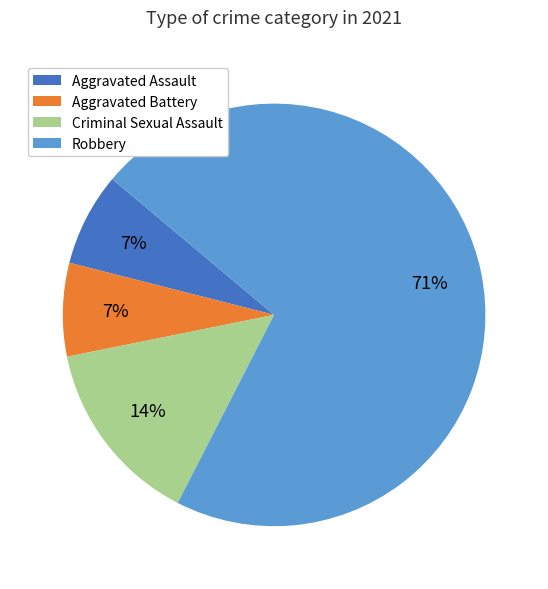

What is the majority slice?

Robbery